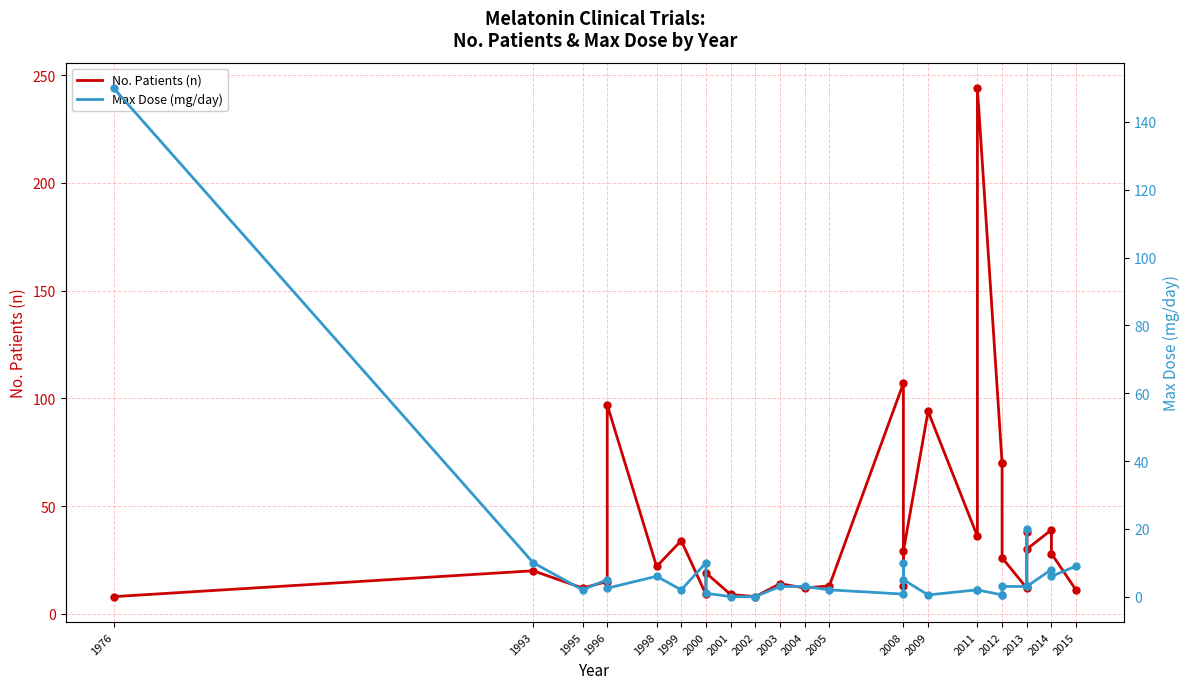

Which series reaches the maximum Y coordinate?

No. Patients (n)